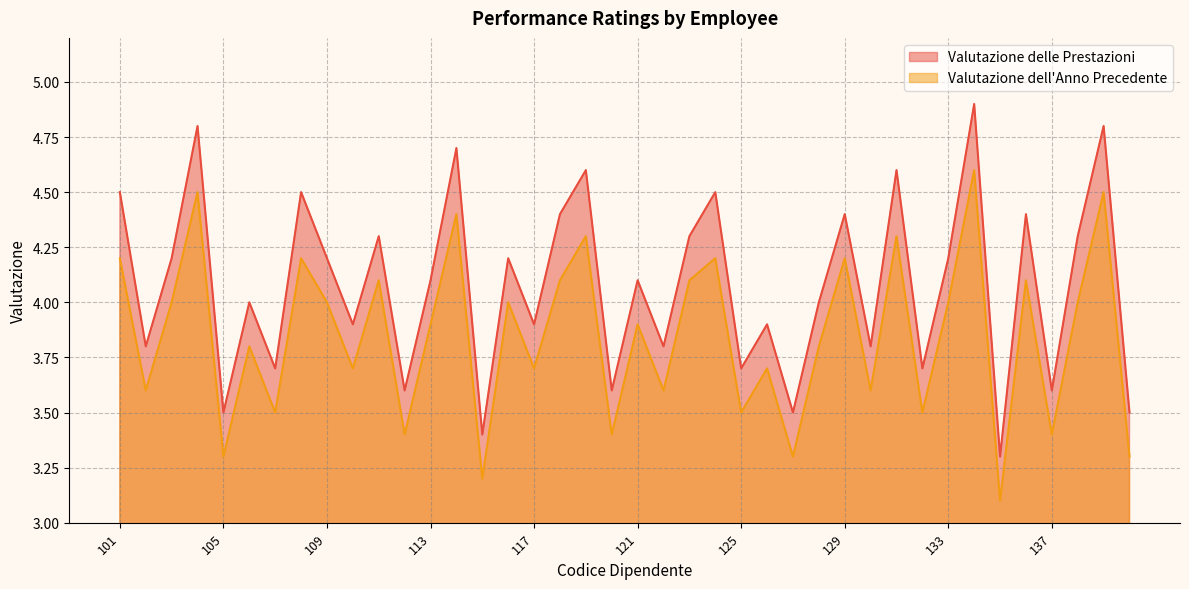

Which label corresponds to the smallest value in the chart?

135